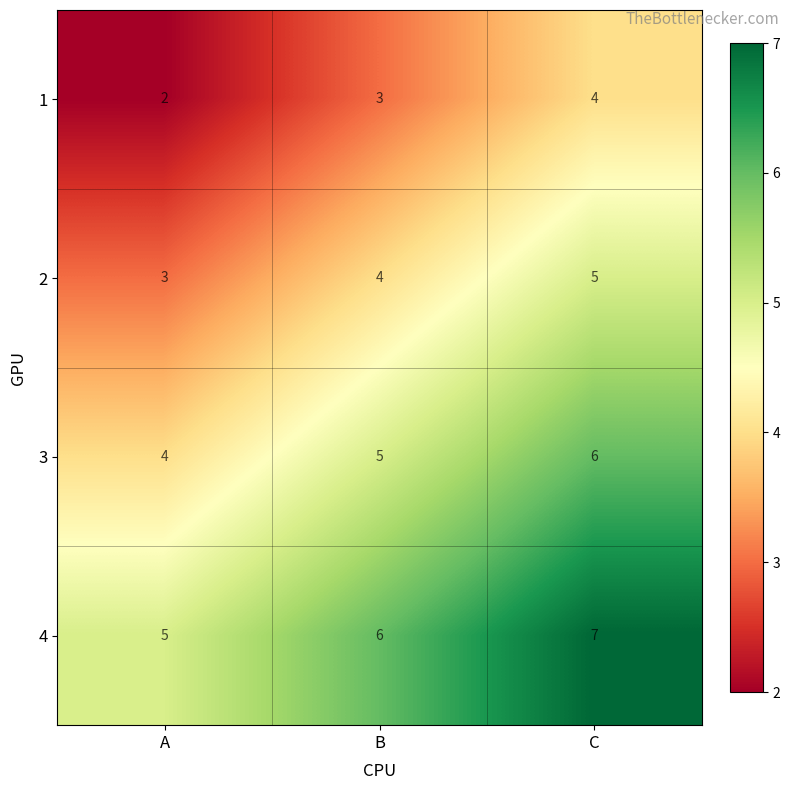

At which category is the sum across all series the highest?

C